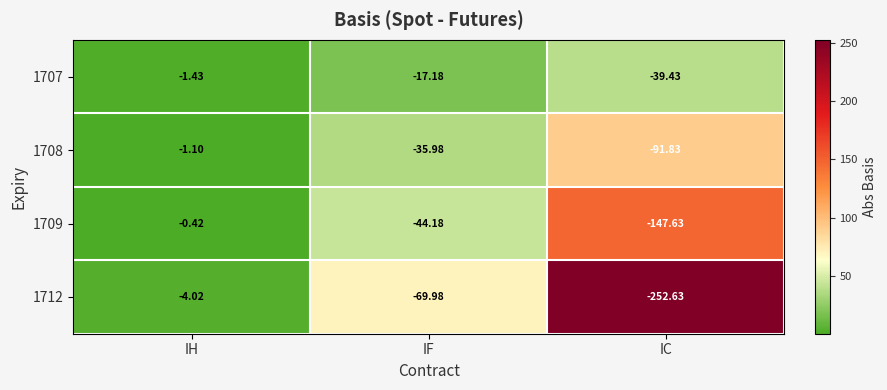

Which category has the highest value in the 1707 series?

IH